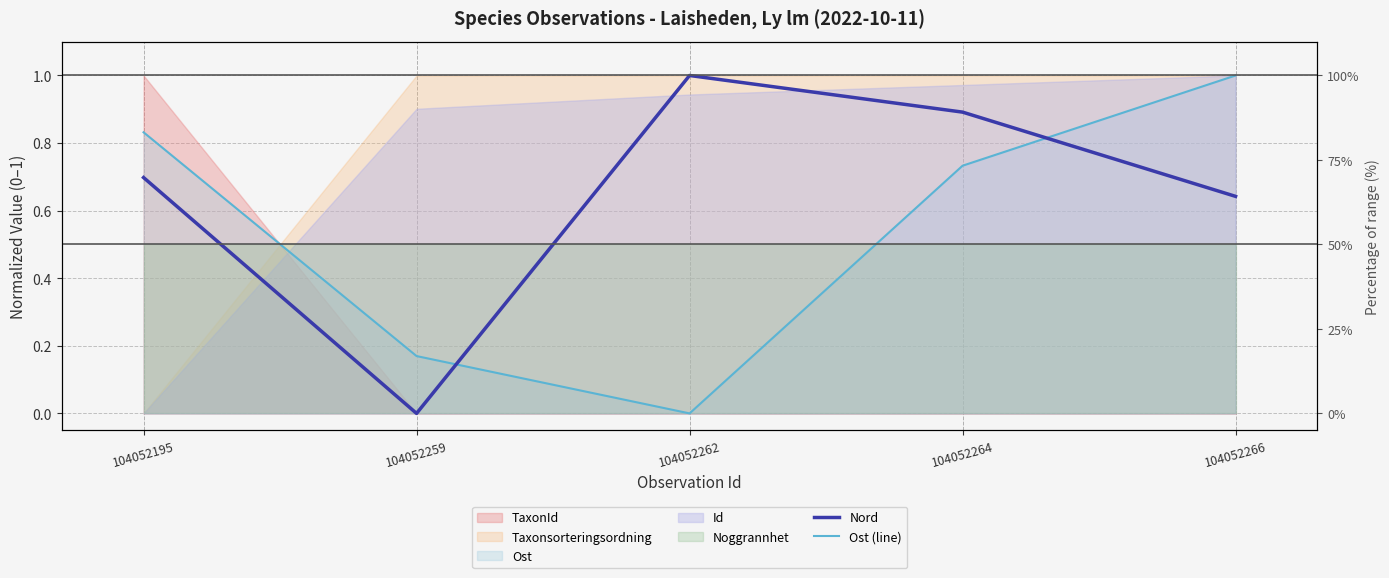

What is the value of the Nord point at the 1st from the left?

0.7